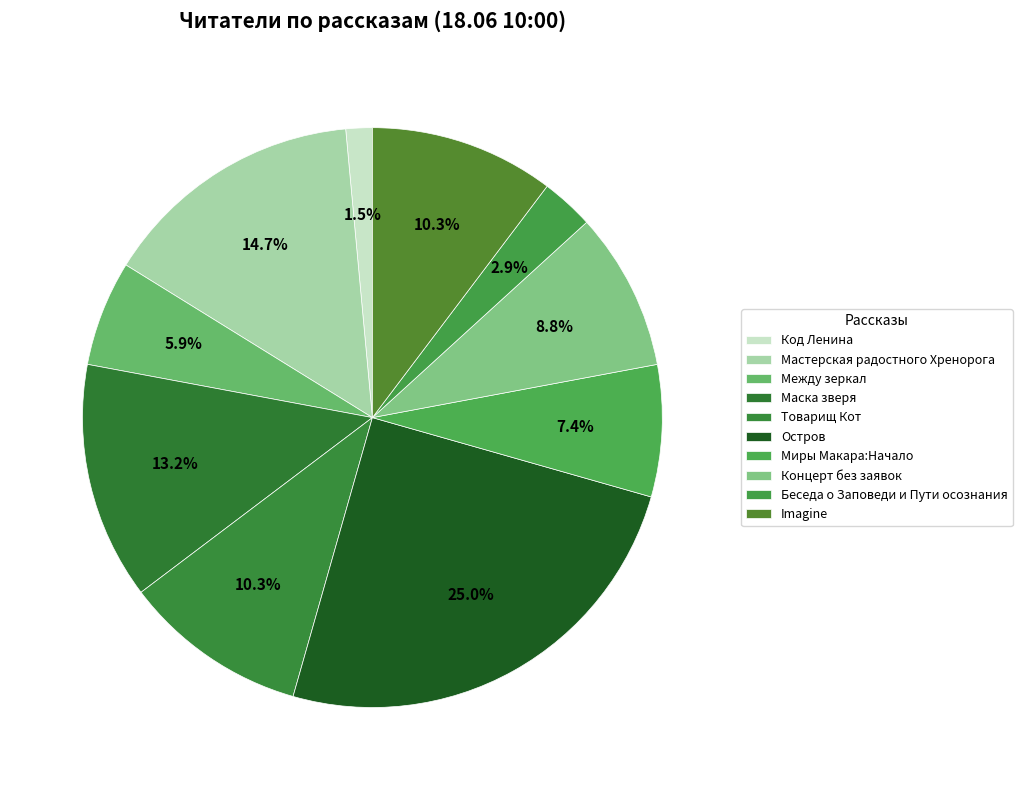

How many segments does this pie chart have?

10